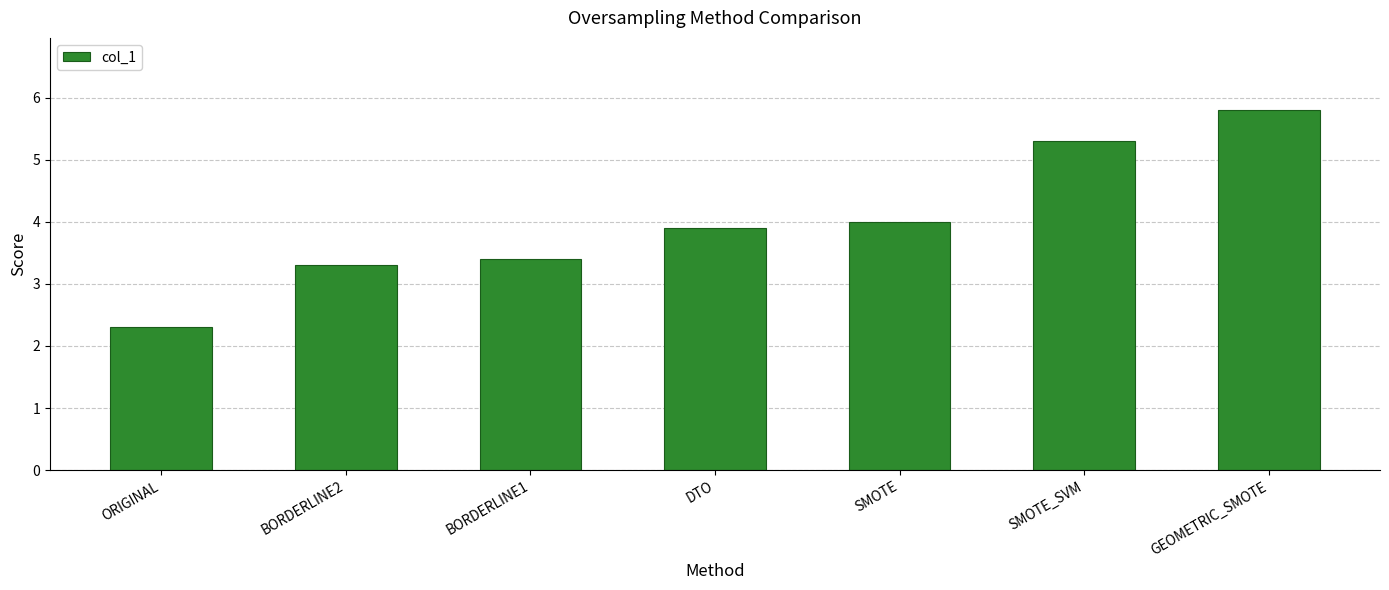

Read the value at ORIGINAL.

2.3